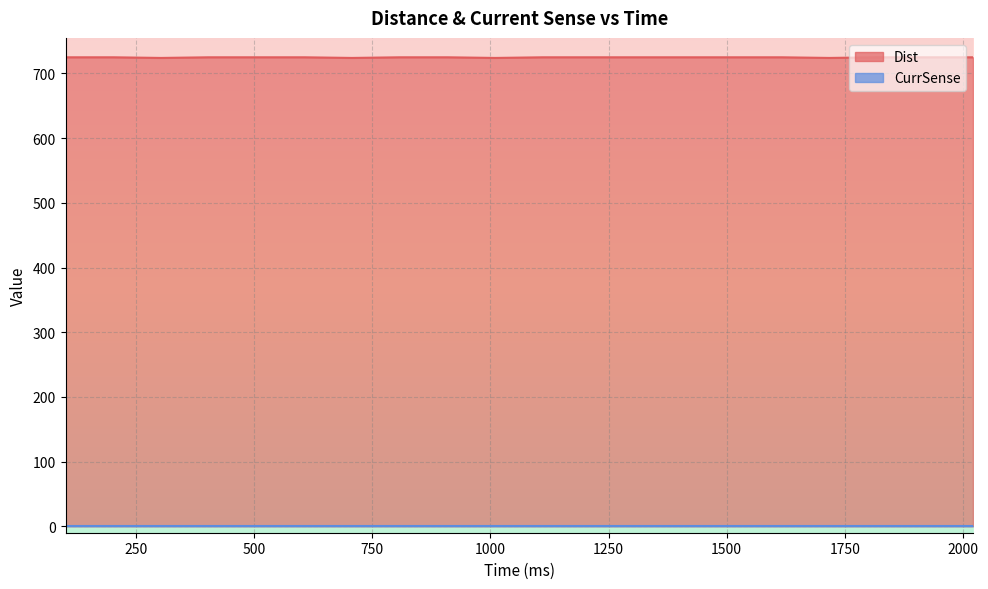

What is the sum of all values?

14496